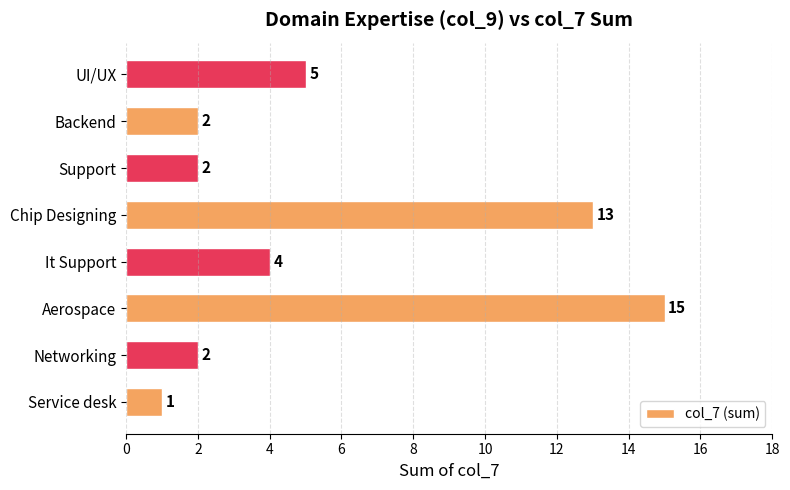

What is the sum of all values?

44